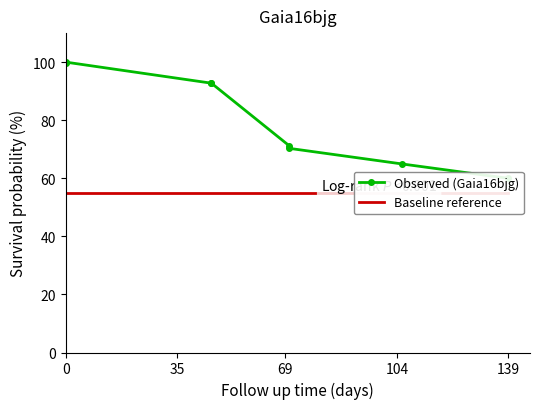

Rank the series by their maximum value, from lowest to highest.

Baseline reference, Observed (Gaia16bjg)